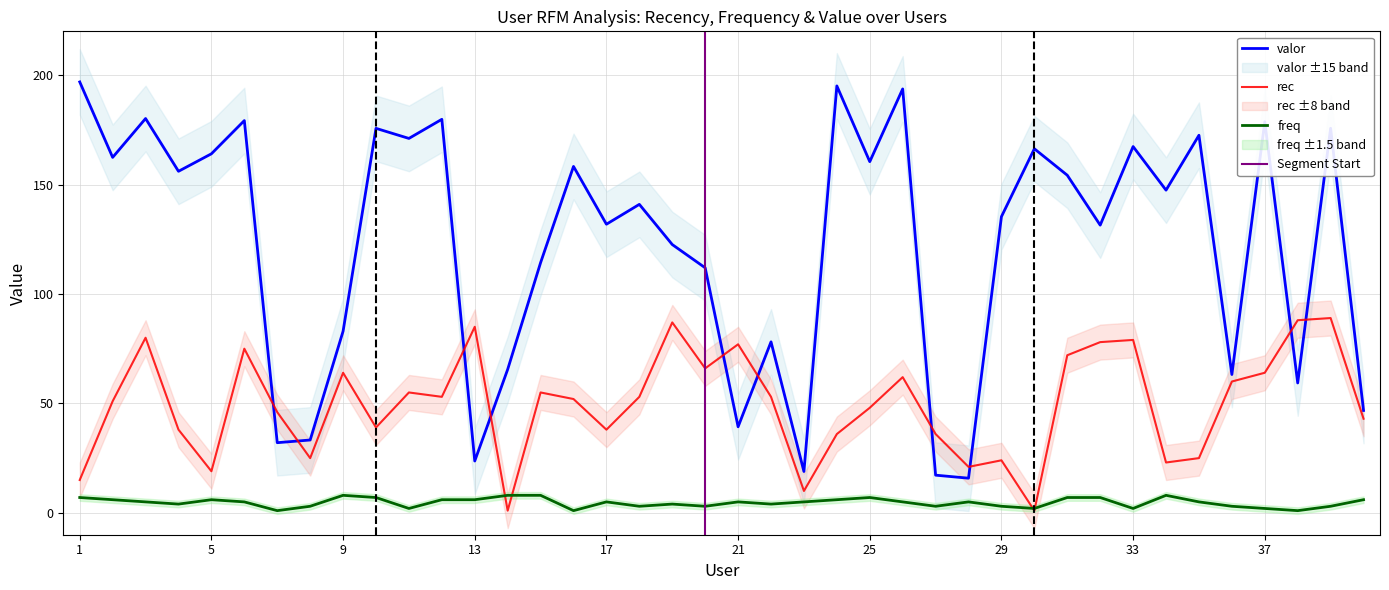

What is the value of the freq point at the 20th from the left?

3.0